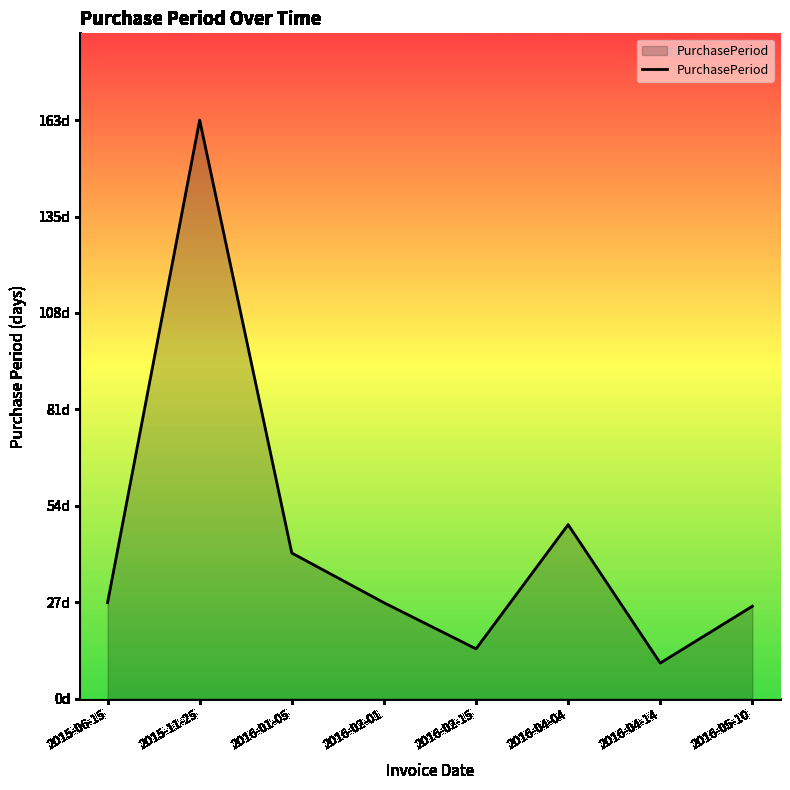

Rank the categories by value from lowest to highest.

2016-04-14, 2016-02-15, 2016-05-10, 2015-06-15, 2016-02-01, 2016-01-05, 2016-04-04, 2015-11-25